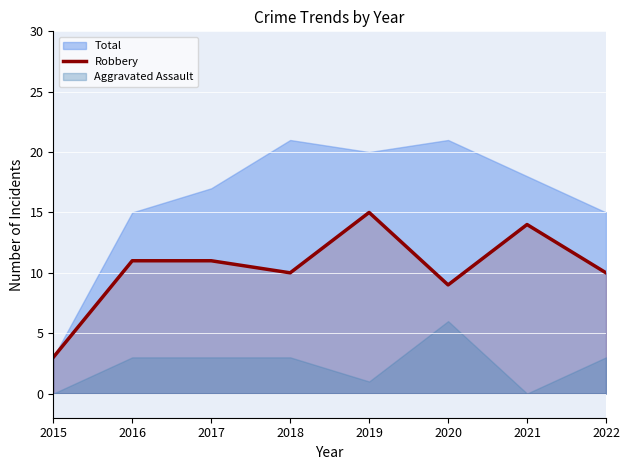

The value of Robbery at 2021 is 14. True or false?

True